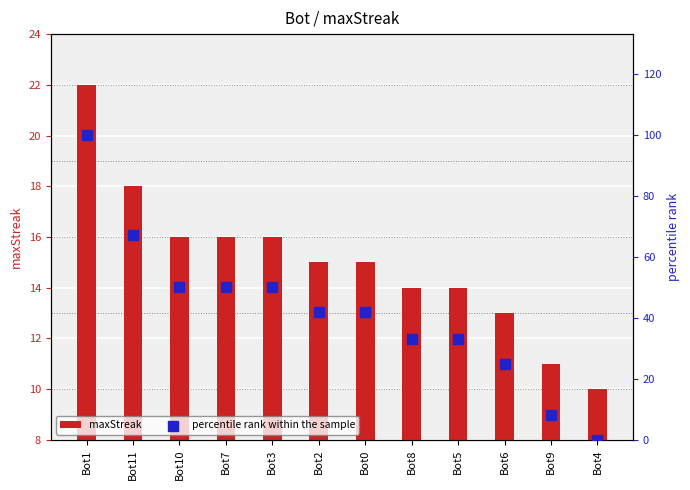

Is the value of maxStreak at Bot8 greater than the value of percentile rank within the sample at Bot10?

No